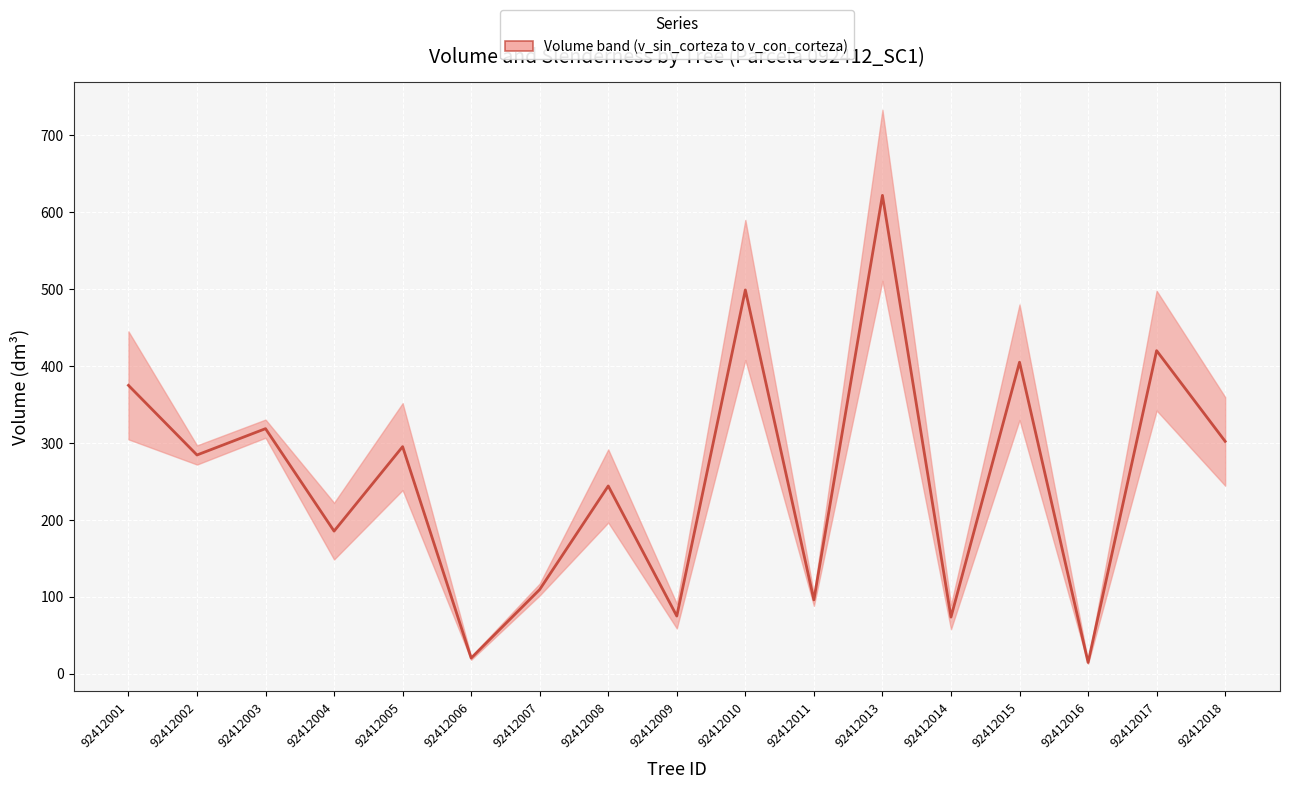

Rank the categories by value from highest to lowest.

92412013, 92412010, 92412017, 92412015, 92412001, 92412003, 92412018, 92412005, 92412002, 92412008, 92412004, 92412007, 92412011, 92412009, 92412014, 92412006, 92412016